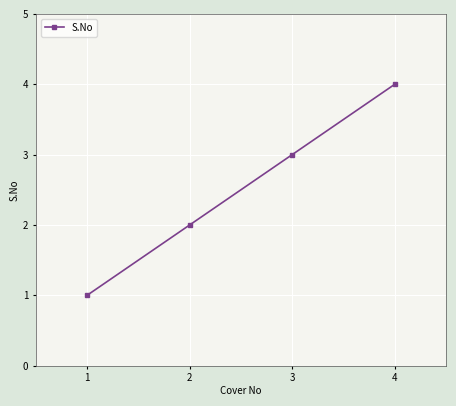

Is it true that the value at 4 is 4?

True